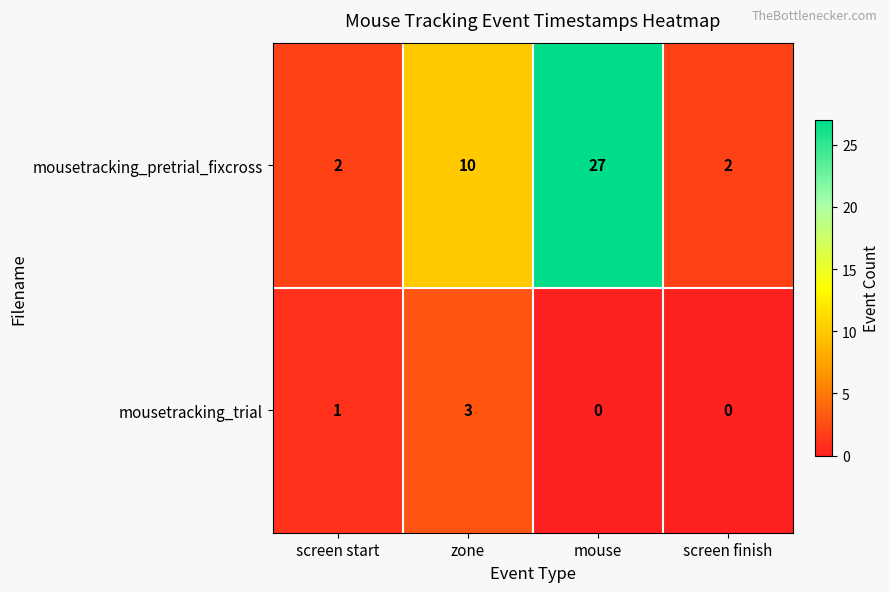

What is the sum of all mousetracking_trial values?

4